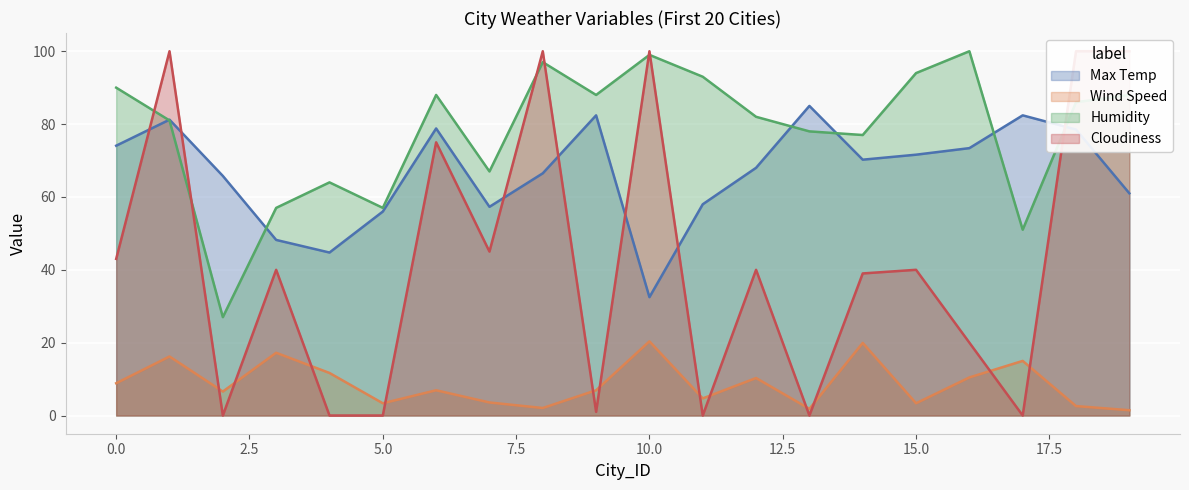

Rank the series by their average value, from lowest to highest.

Wind Speed, Cloudiness, Max Temp, Humidity